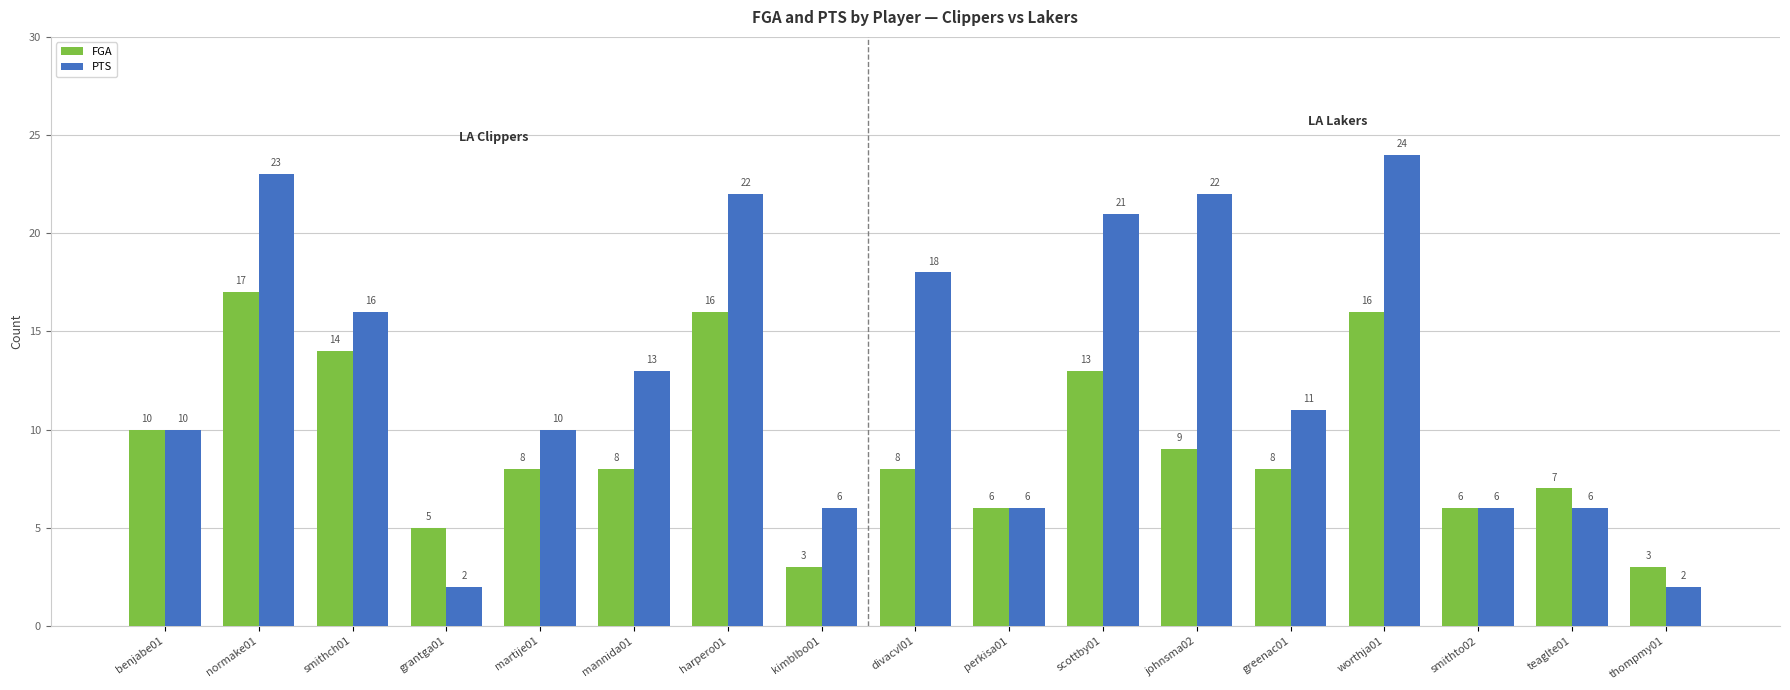

What are all the series names shown in the legend?

FGA, PTS